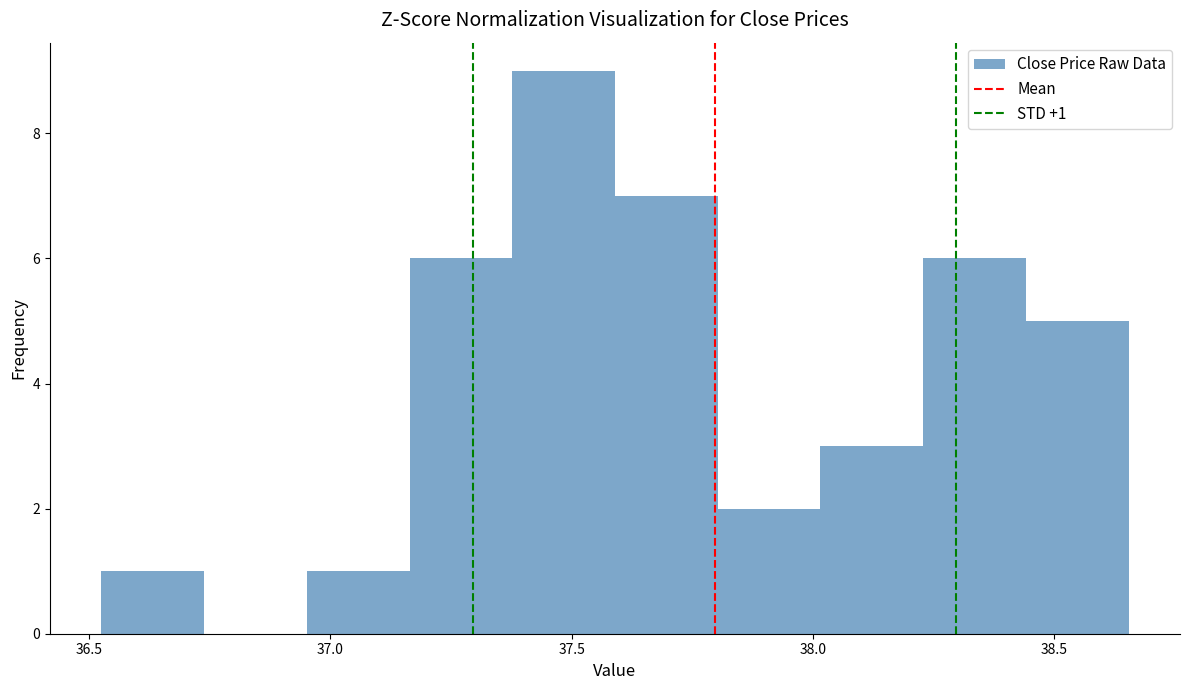

Over which range of the x-axis is the bar tallest?

37.40 to 37.60